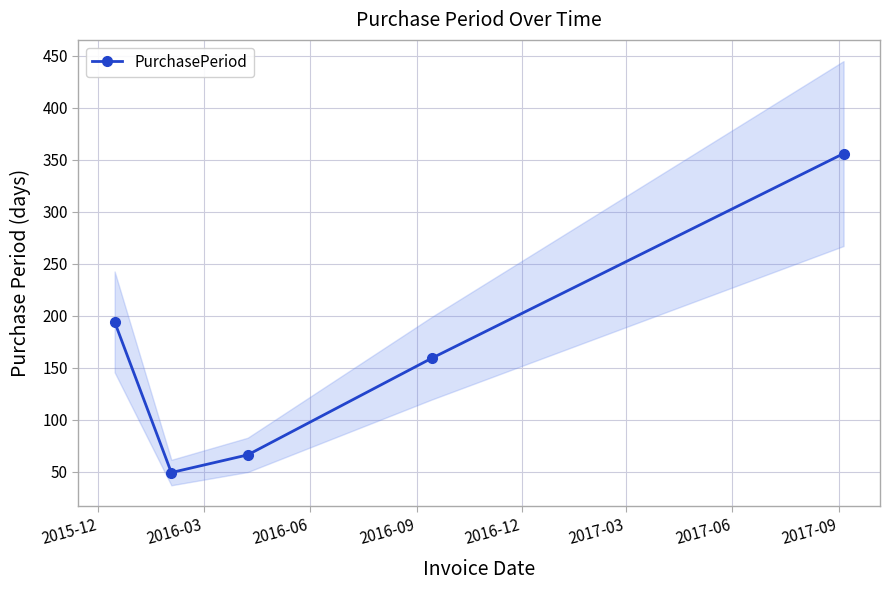

True or false: PurchasePeriod has more than 1 interior local peaks.

False